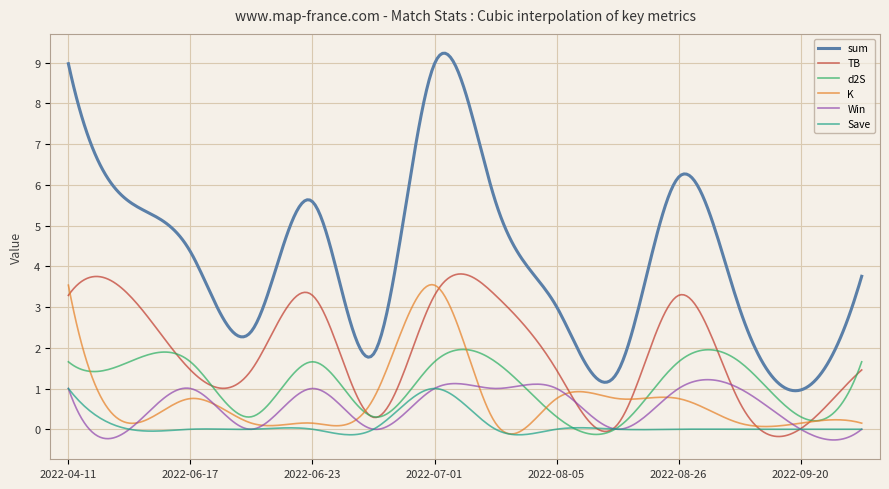

Which series has the largest total across all categories?

sum